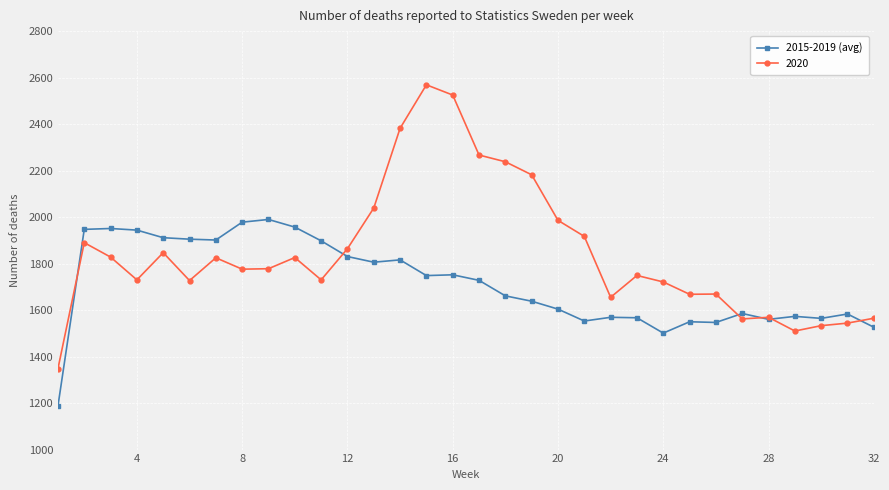

Which series has the largest range (max minus min)?

2020